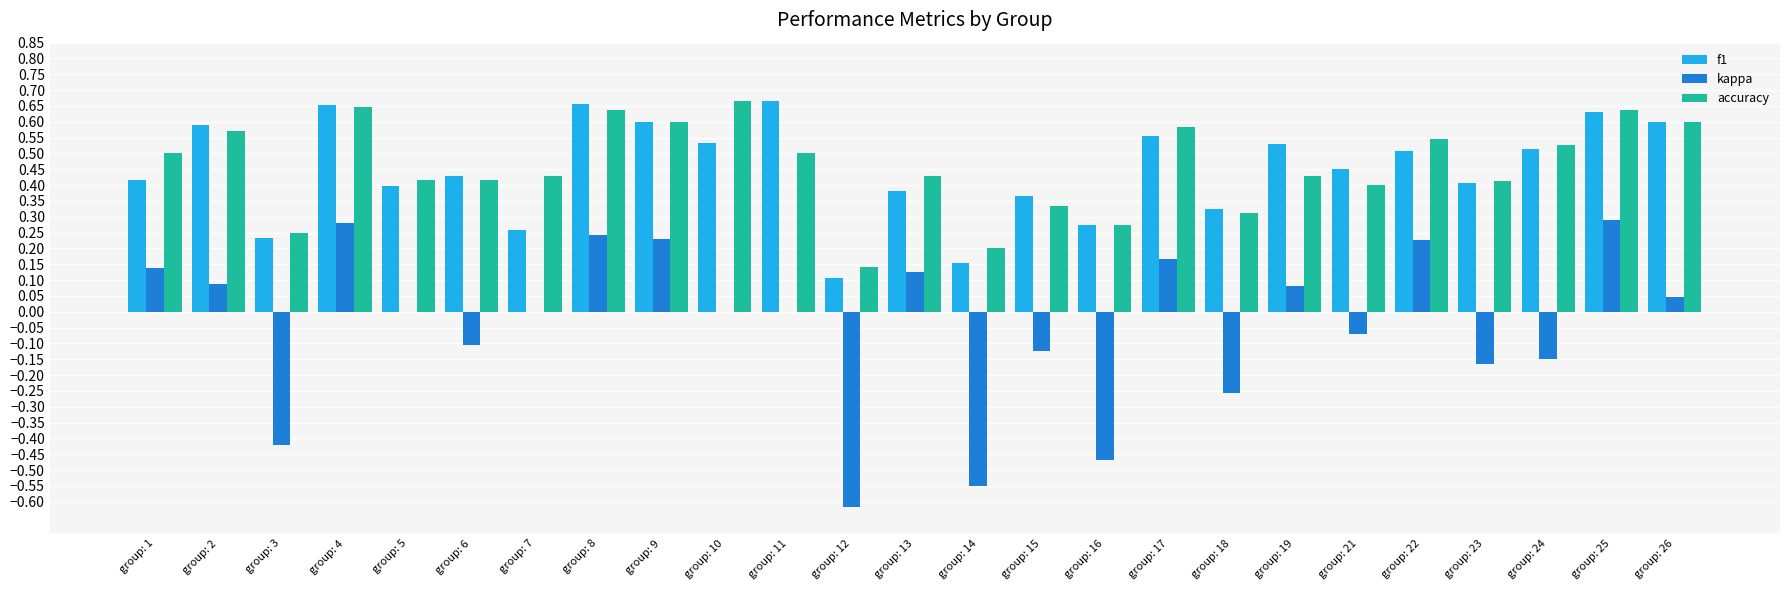

Where is f1 nearest to the value 0?

group: 12